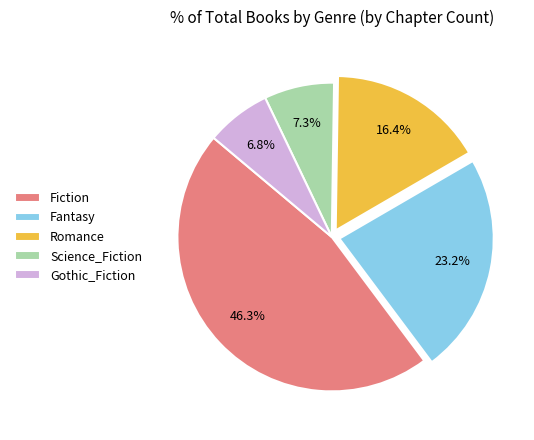

What is the ratio of the value at Gothic_Fiction to the value at Fantasy?

0.3